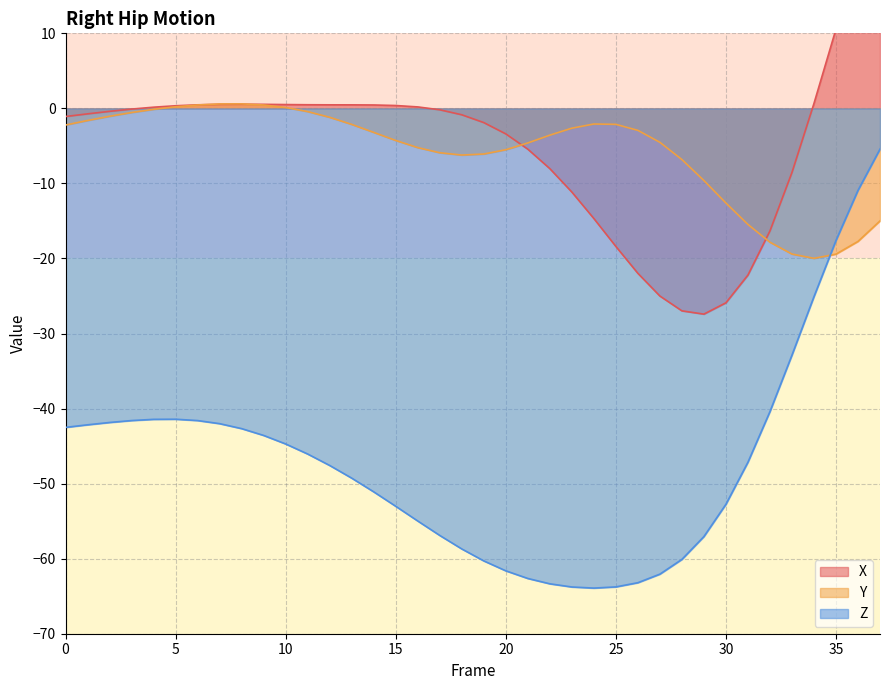

Reading right to left, what are all the values shown in this chart?

Right_Hip_X: 29.8	20.5	10.6	0.7	-8.5	-16.3	-22.2	-25.9	-27.4	-27.0	-25.0	-22.0	-18.4	-14.7	-11.1	-8.0	-5.4	-3.4	-1.9	-0.9	-0.2	0.2	0.4	0.5	0.5	0.5	0.5	0.5	0.5	0.6	0.5	0.5	0.3	0.2	-0.1	-0.4	-0.7	-1.1
Right_Hip_Y: -15.0	-17.7	-19.4	-20.0	-19.4	-17.8	-15.5	-12.6	-9.6	-6.8	-4.5	-2.9	-2.1	-2.1	-2.6	-3.6	-4.6	-5.5	-6.1	-6.2	-5.9	-5.2	-4.3	-3.2	-2.1	-1.2	-0.4	0.1	0.5	0.6	0.6	0.5	0.2	-0.1	-0.5	-1.0	-1.6	-2.2
Right_Hip_Z: -5.4	-10.9	-17.6	-25.1	-32.9	-40.4	-47.2	-52.8	-57.1	-60.1	-62.1	-63.2	-63.8	-63.9	-63.8	-63.3	-62.6	-61.6	-60.3	-58.7	-56.9	-55.0	-53.0	-51.1	-49.3	-47.6	-46.1	-44.7	-43.6	-42.7	-42.0	-41.6	-41.4	-41.4	-41.6	-41.9	-42.2	-42.5